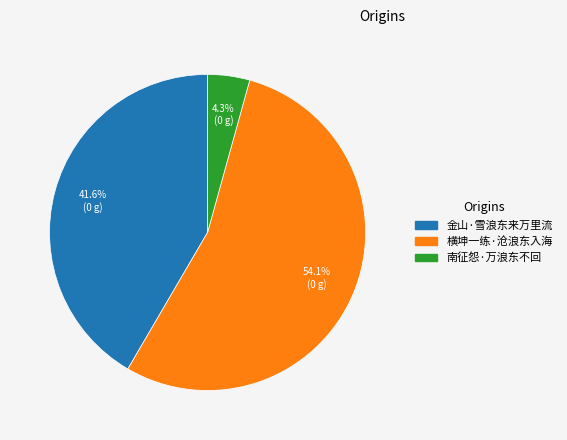

Which has a higher value, 南征怨·万浪东不回 or 金山·雪浪东来万里流?

金山·雪浪东来万里流